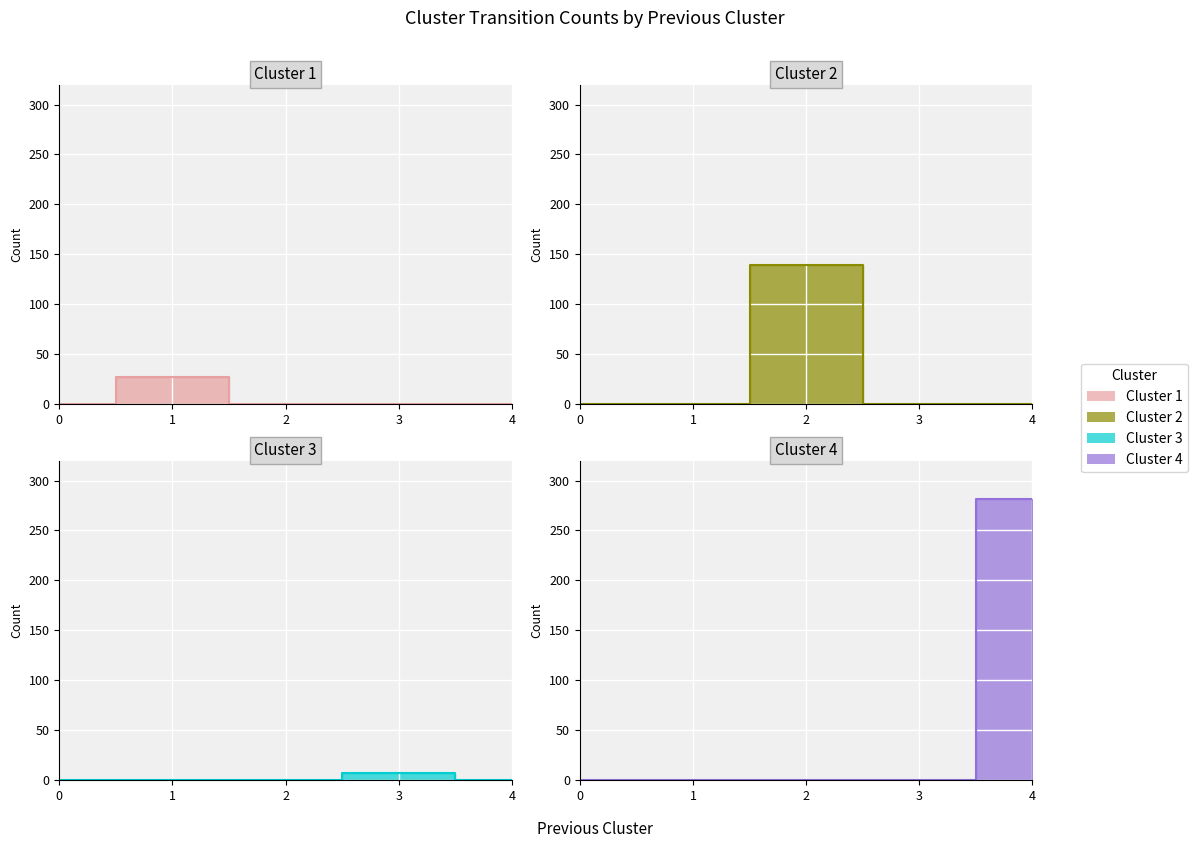

Where is the first local maximum for Cluster 2?

2